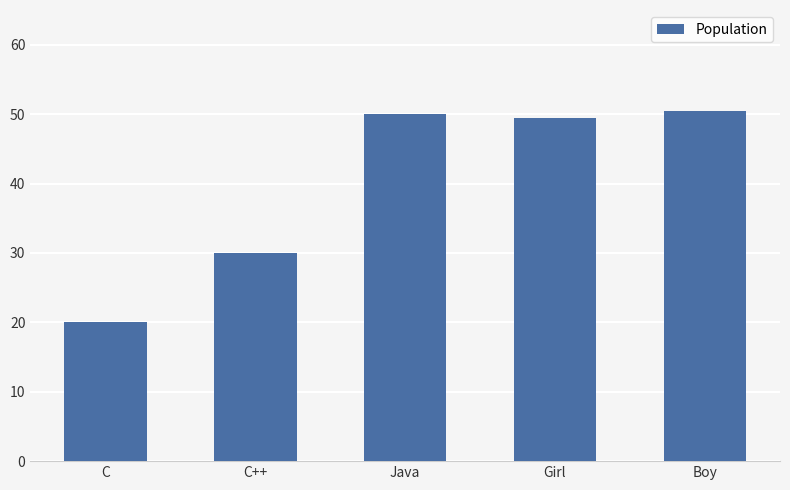

What is the approximate value at Java?

50.0